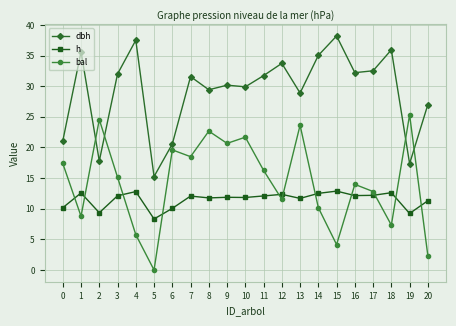

How many interior local valleys does the bal series have?

7